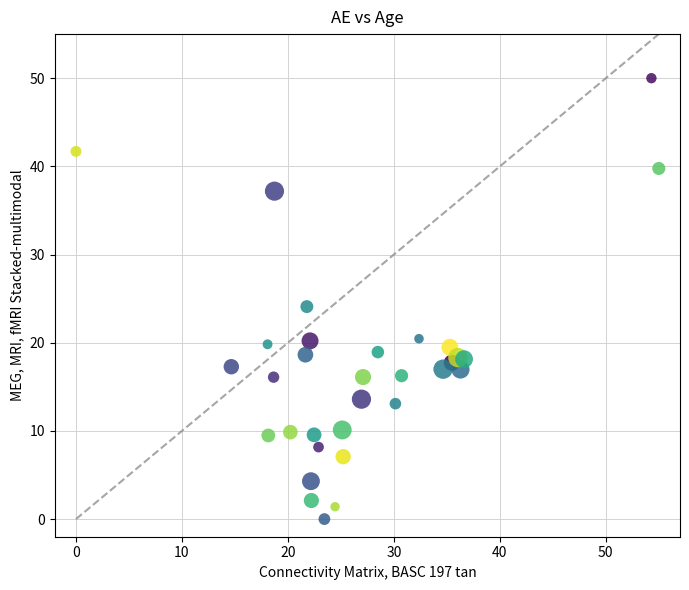

What Y value in the scatter plot is closest to 25?

24.1